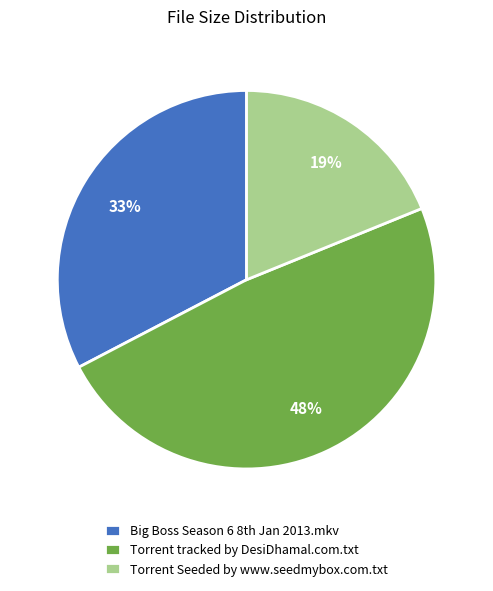

Count the number of slices in the pie.

3